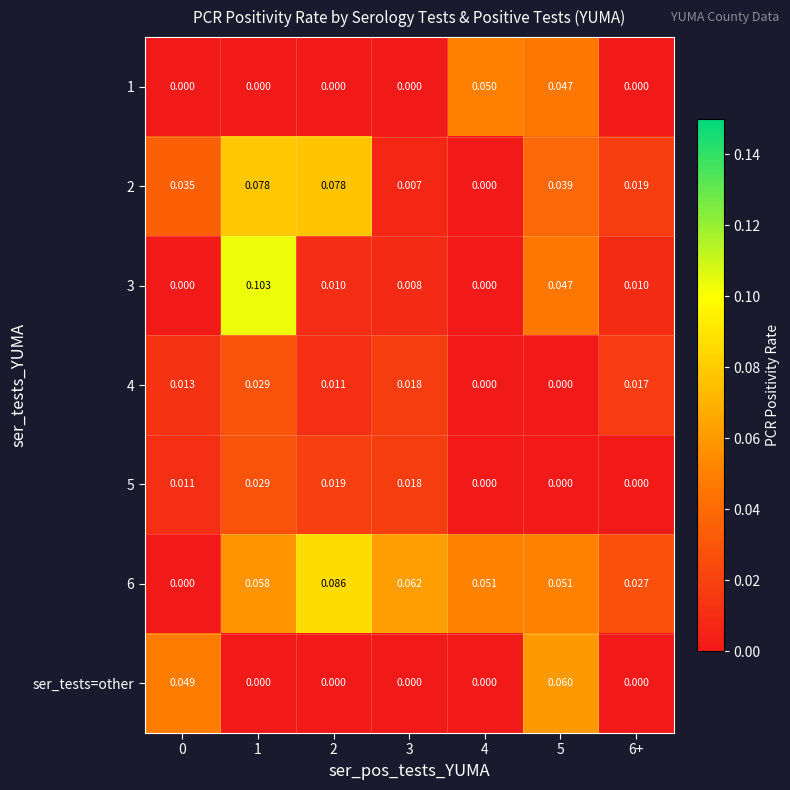

Is the value of 3 at 2 greater than the value of ser_tests=other at 5?

No